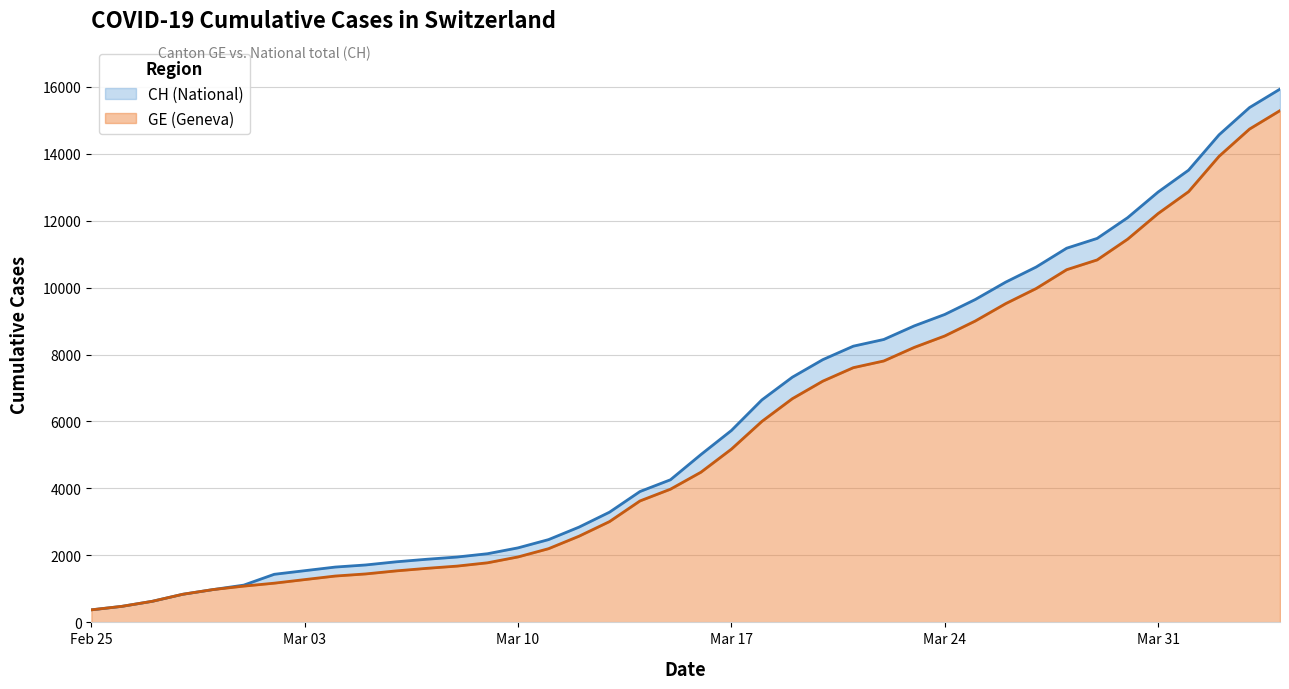

Does the chart have visible grid lines?

Yes